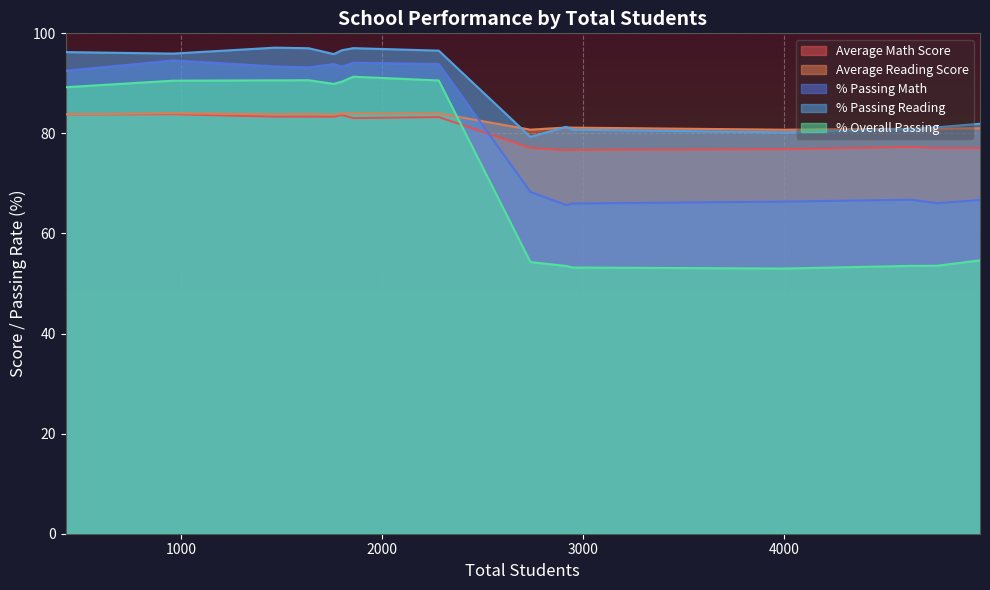

True or false: % Passing Math and % Overall Passing intersect in this chart.

False